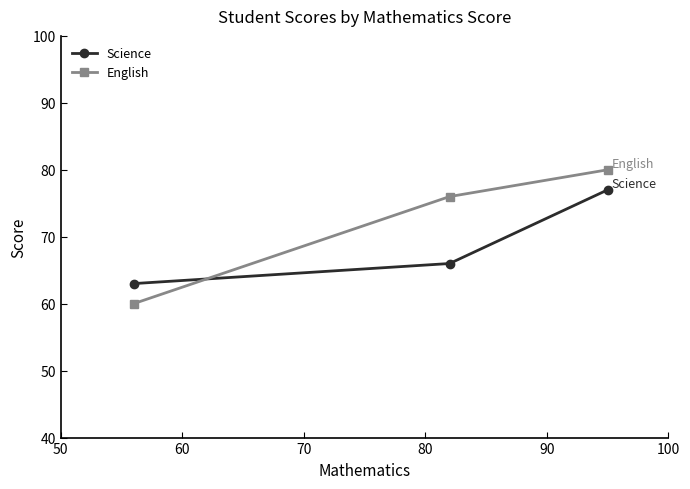

How many lines are shown in the chart?

2